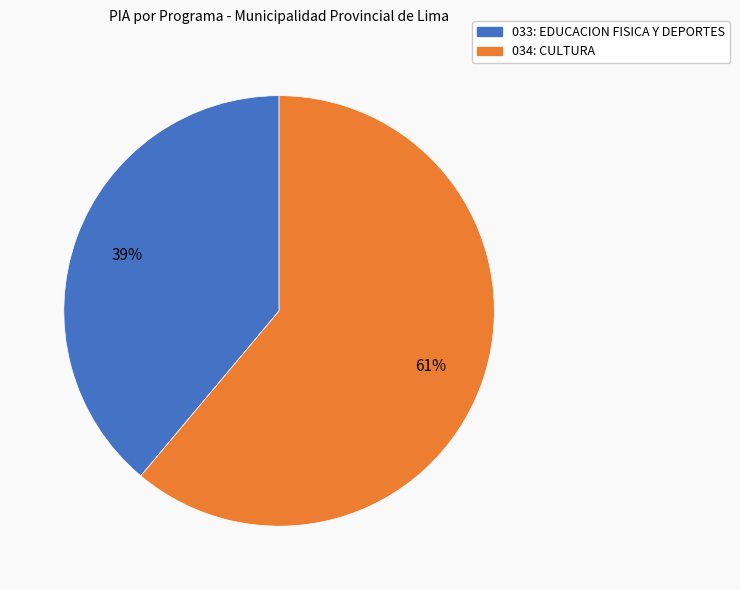

What is the largest slice in the pie chart?

034: CULTURA